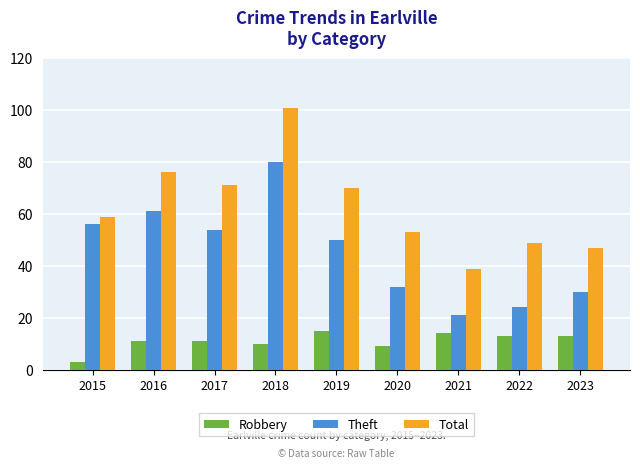

Reading left to right, what are all the values shown in this chart?

Robbery: 3	11	11	10	15	9	14	13	13
Theft: 56	61	54	80	50	32	21	24	30
Total: 59	76	71	101	70	53	39	49	47